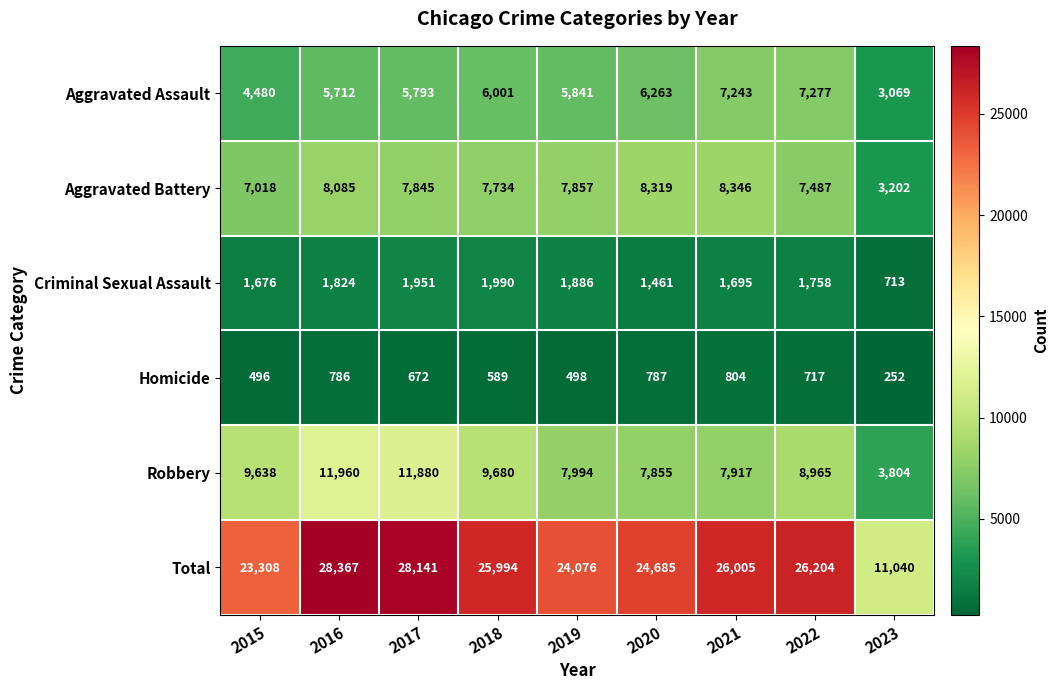

What is the difference between the highest and lowest values at 2022?

25487